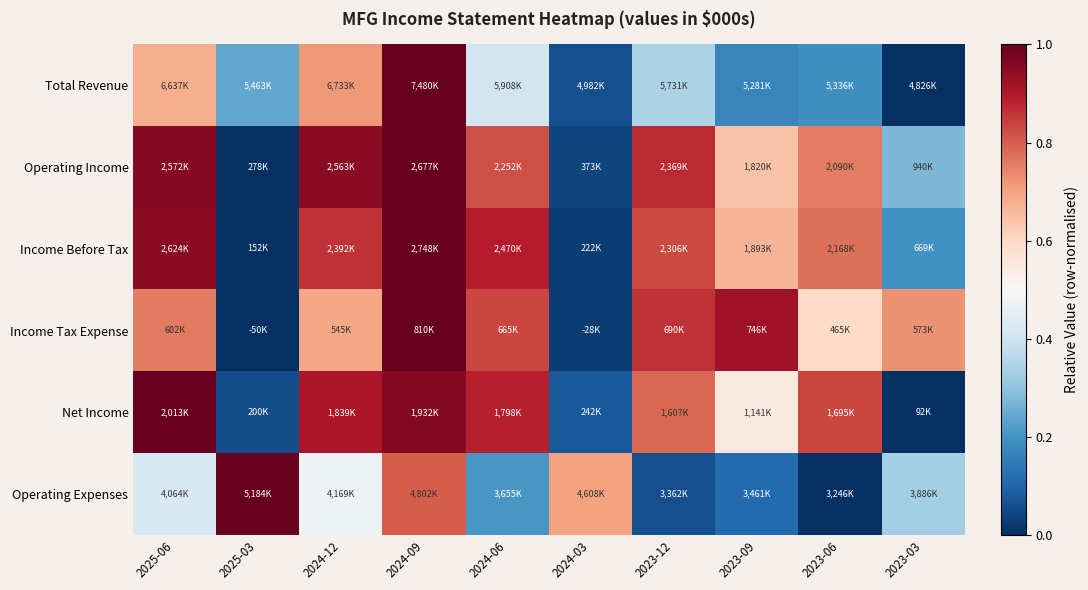

Between 2024-09 and 2023-06, which is larger?

2024-09